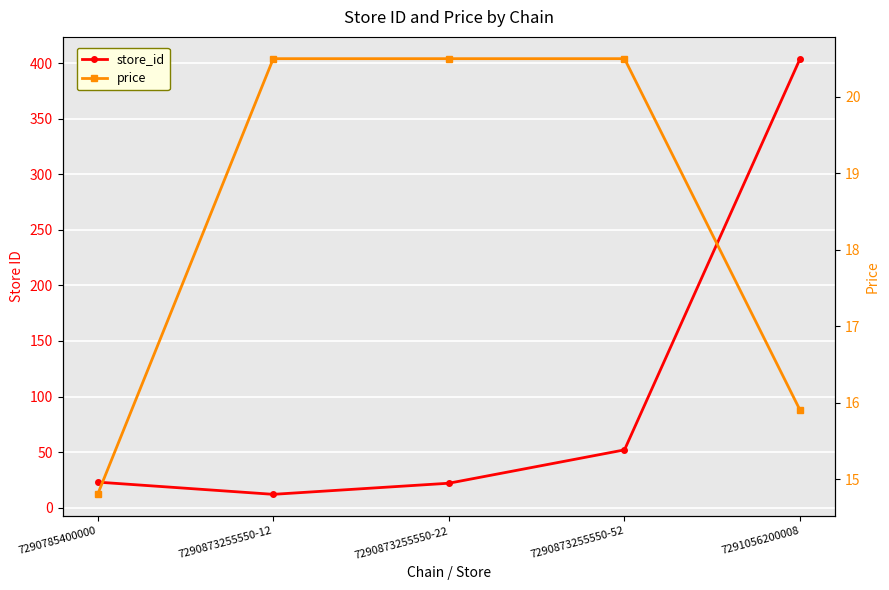

True or false: price has more than 1 points higher than both neighbors.

False